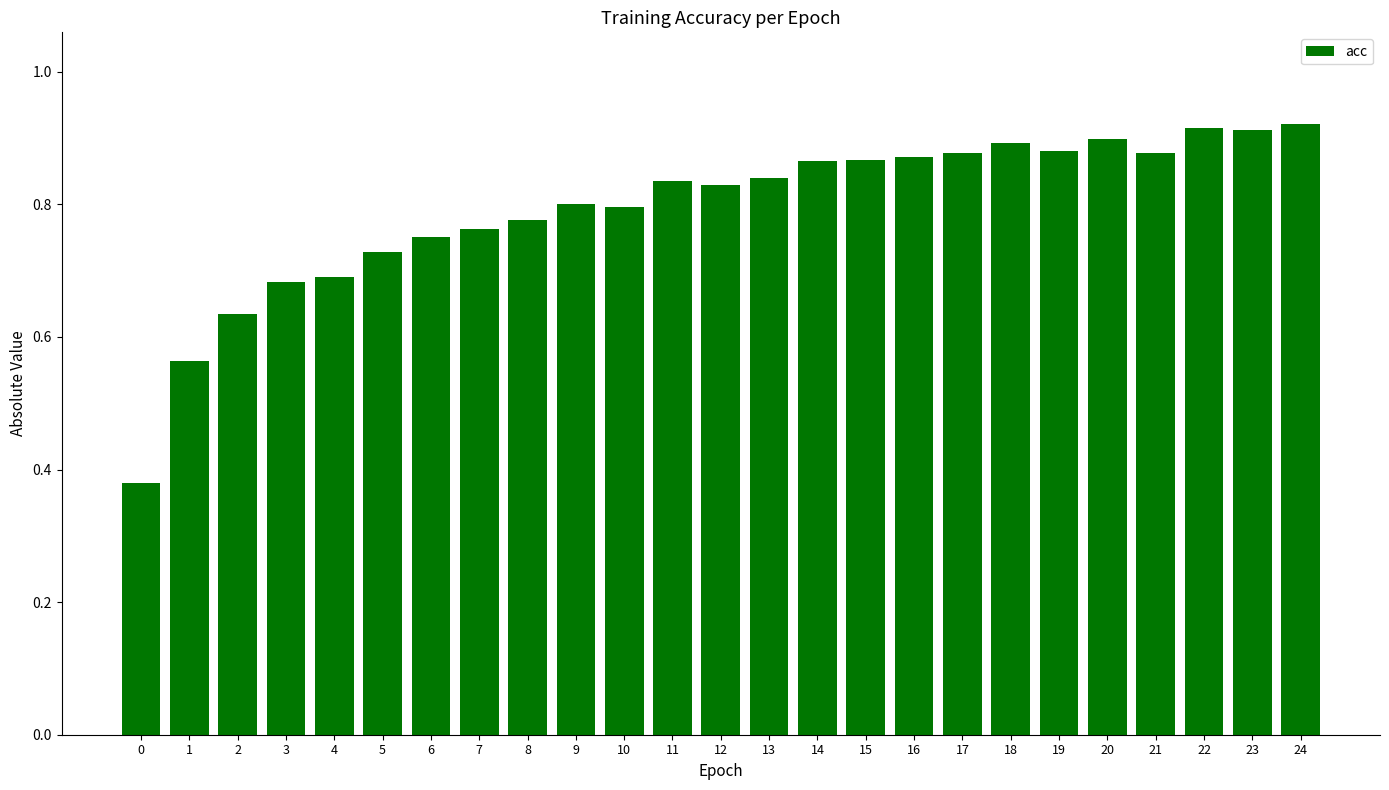

Is it true that the value at 22 is 0.9?

True